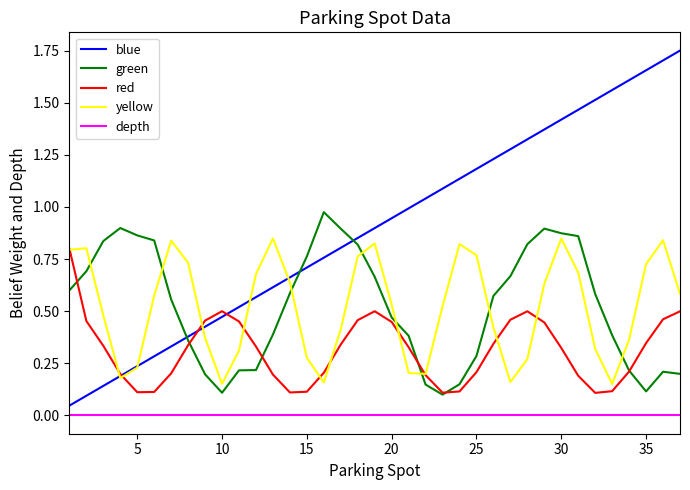

True or false: depth and yellow cross at least once.

False